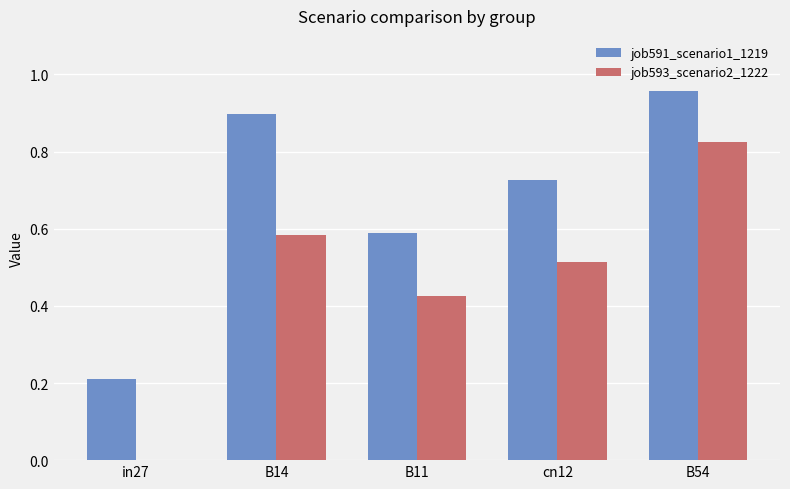

Where is job591_scenario1_1219 nearest to the value 0?

in27